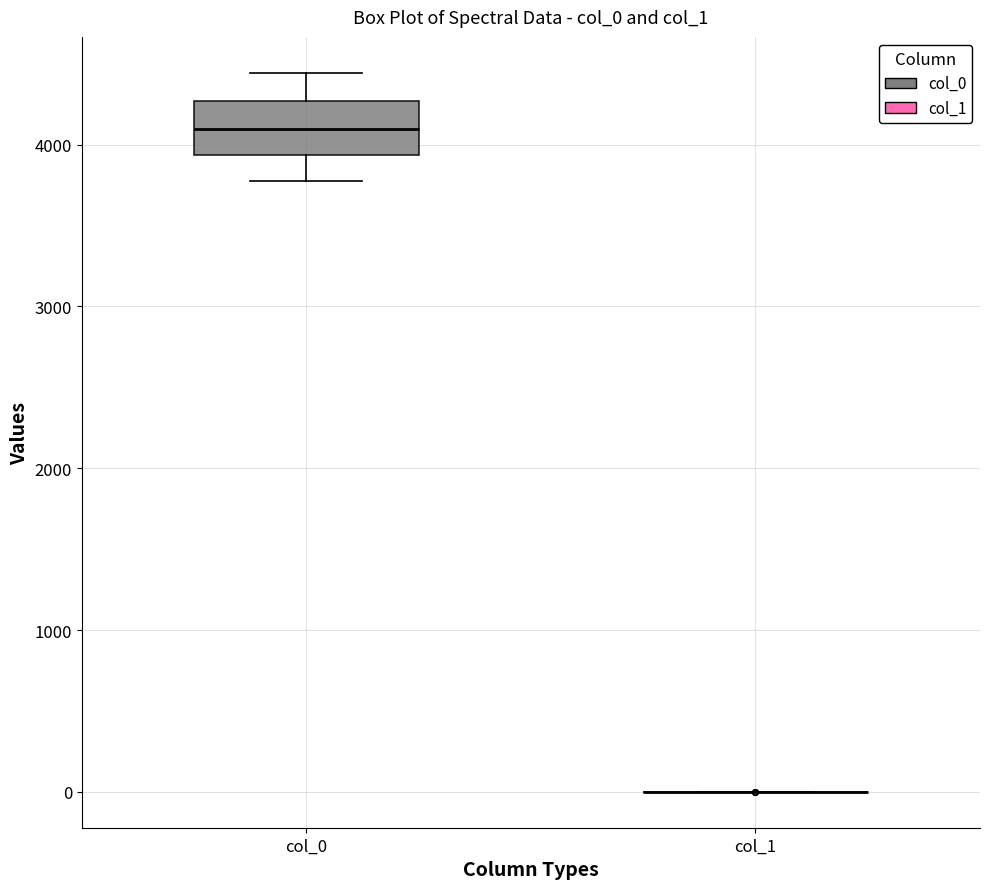

Reading left to right, transcribe this box plot: for each box, give where its median line is, the range the box spans, and where its two whiskers end, as read against the y-axis. The values are not printed on the chart, so give them approximately, as read against the axis.

col_0: median 4100, box 3900 to 4300, whiskers 3800 to 4400
col_1: box collapsed to a line at 0, whiskers 0 to 0